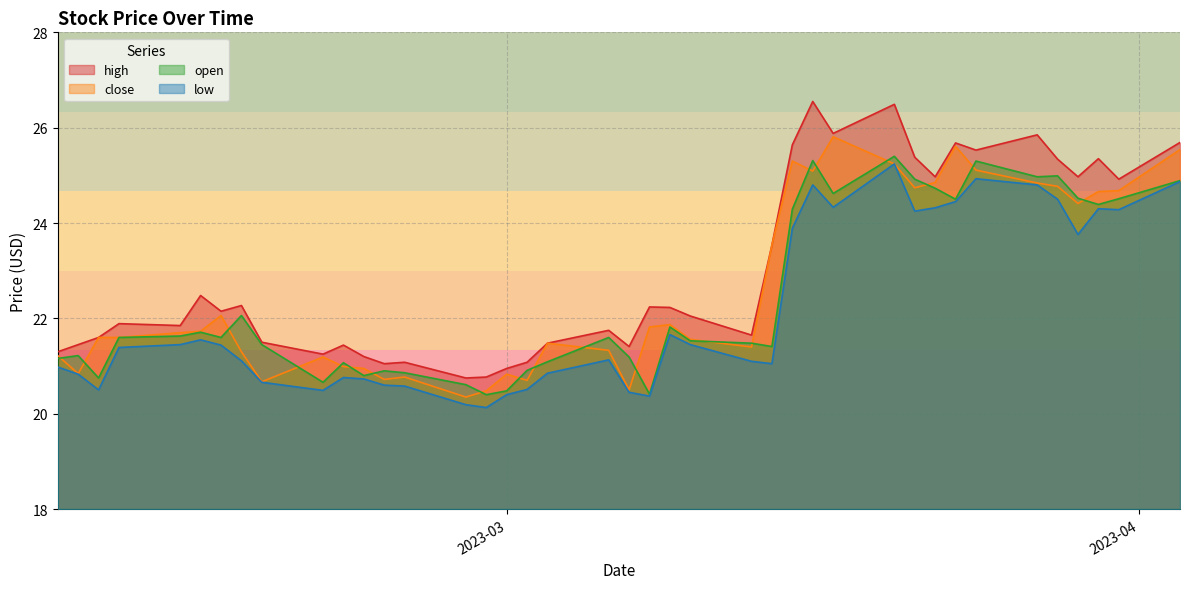

Does the chart display data point markers on the line(s)?

No